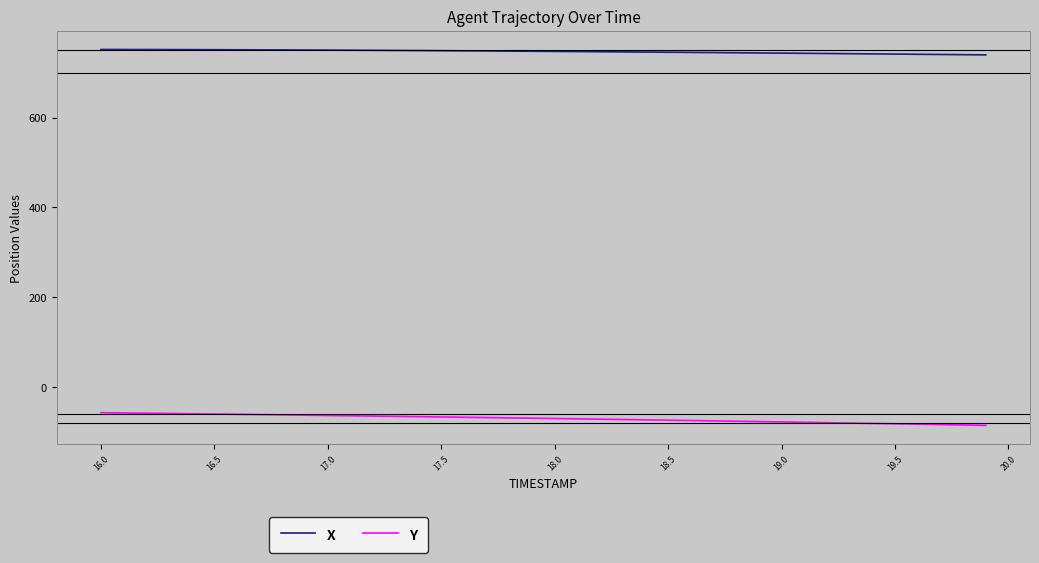

What is the difference between the maximum and minimum values in the Y series?

28.3